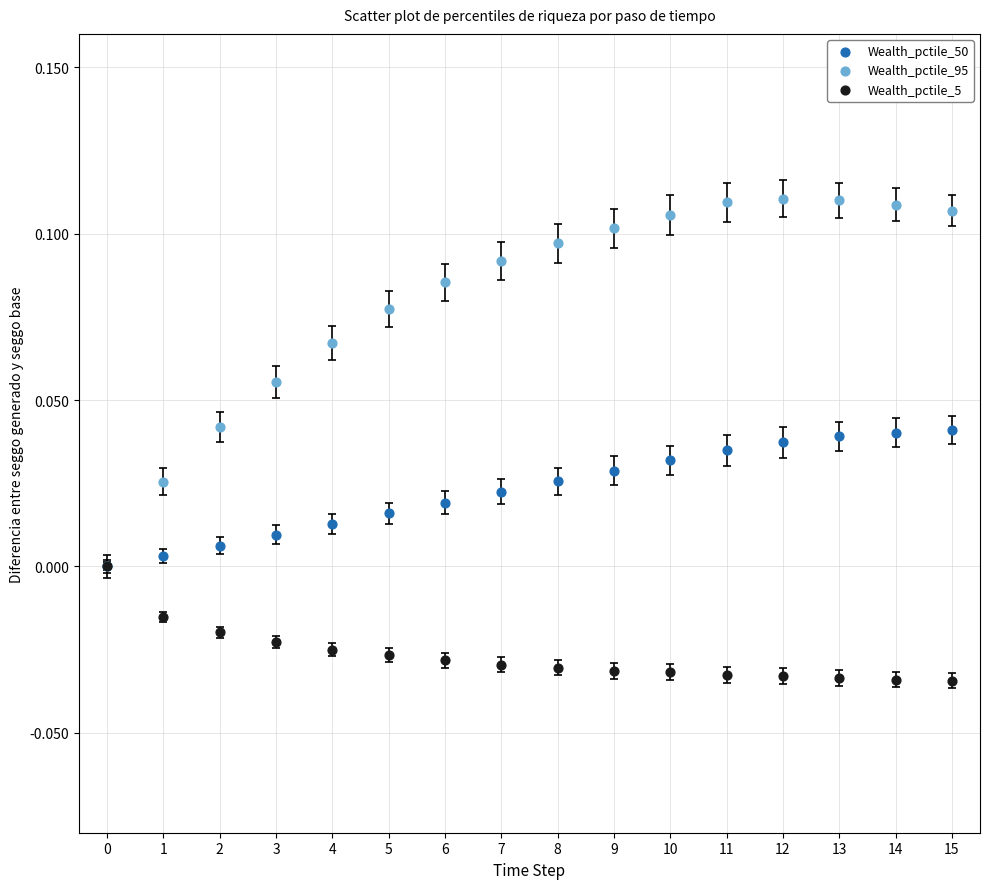

What are all the series names shown in the legend?

Wealth_pctile_50, Wealth_pctile_95, Wealth_pctile_5